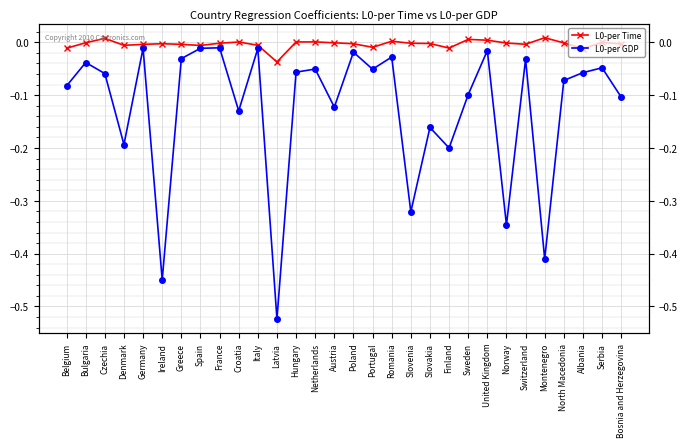

Which series changed the most between Bulgaria and Austria?

L0-per GDP